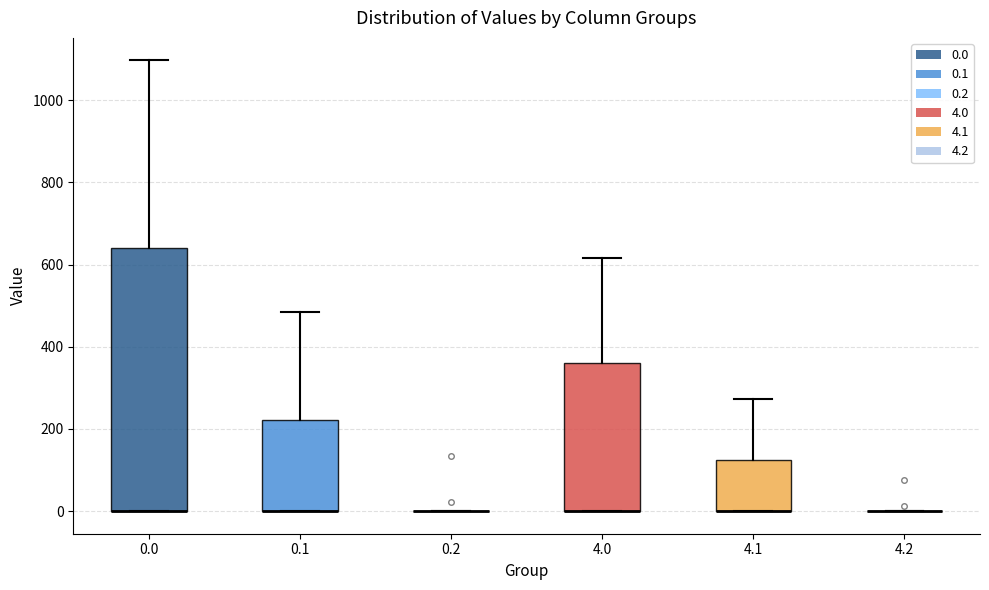

Which box is the tallest, from its lower edge to its upper edge?

0.0